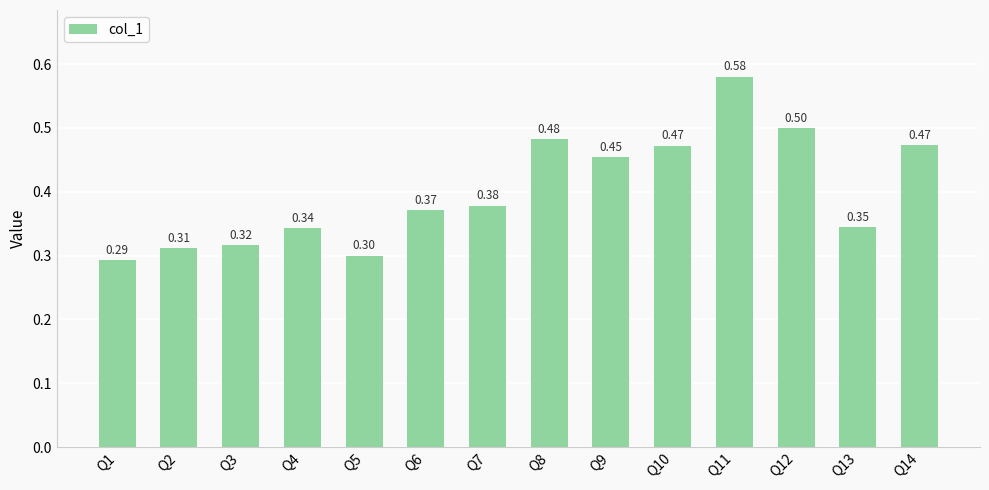

What is the sum of the values at Q11 and Q8?

1.1